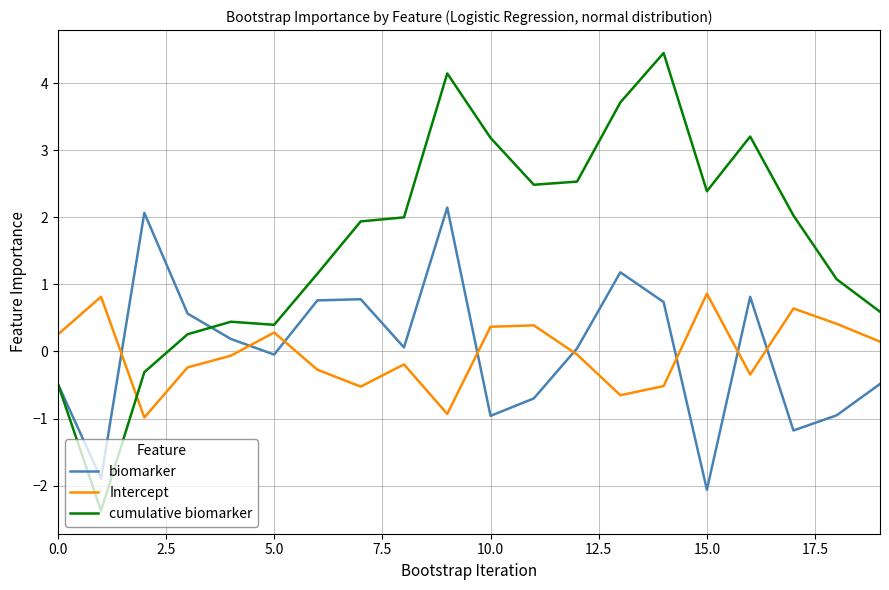

What is the difference between the maximum and minimum values in the cumulative biomarker series?

6.8